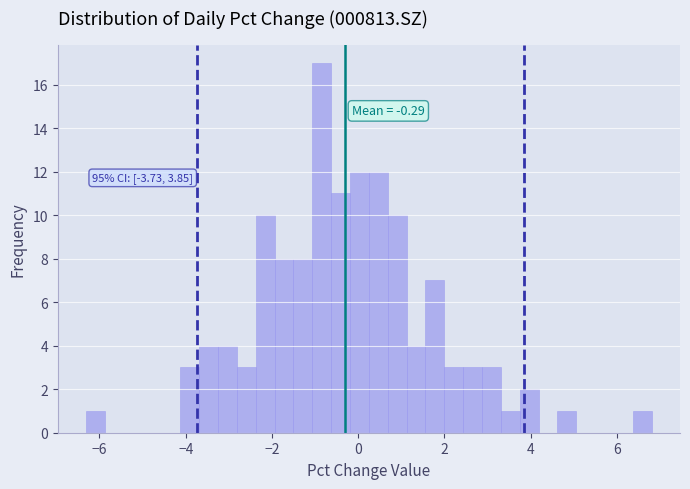

Read against the x-axis, roughly where is the centre of the tallest bar?

-0.8